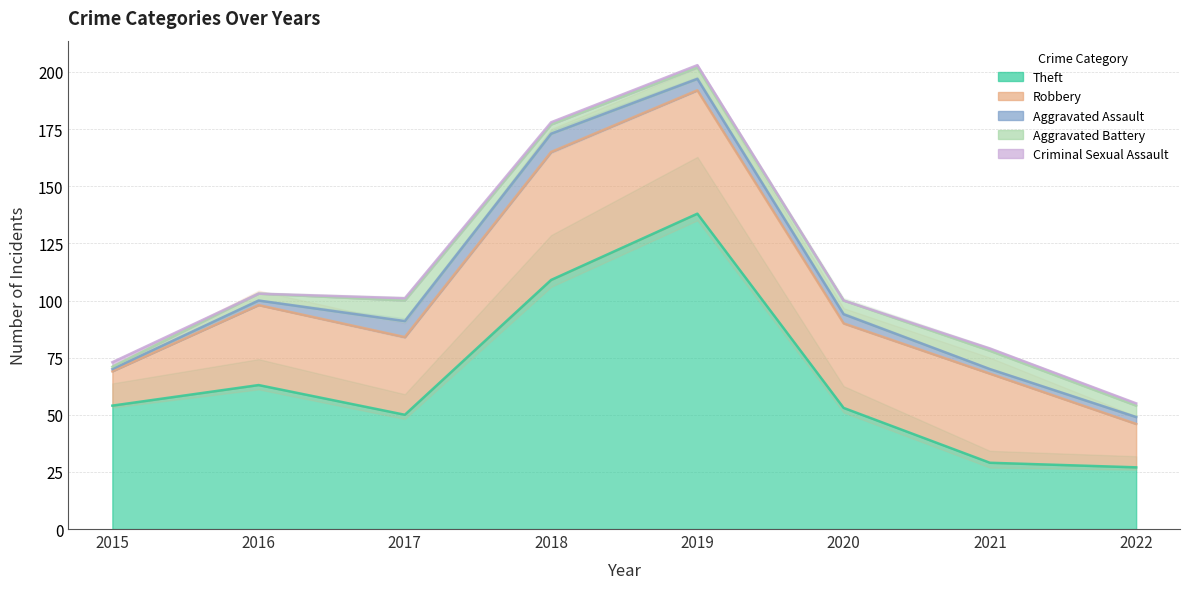

The value of Criminal Sexual Assault at 2018 is 1. True or false?

True